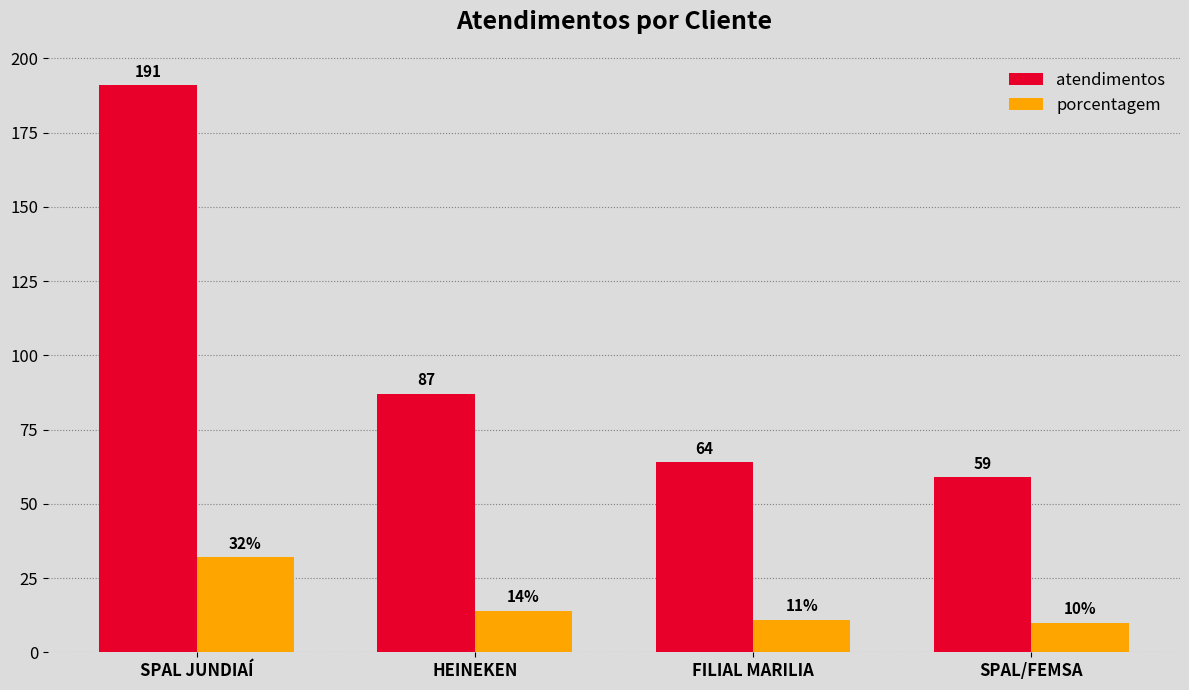

Reading right to left, list all the values displayed in this chart.

atendimentos: SPAL/FEMSA=59	FILIAL MARILIA=64	HEINEKEN=87	SPAL JUNDIAÍ=191
porcentagem: SPAL/FEMSA=10	FILIAL MARILIA=11	HEINEKEN=14	SPAL JUNDIAÍ=32